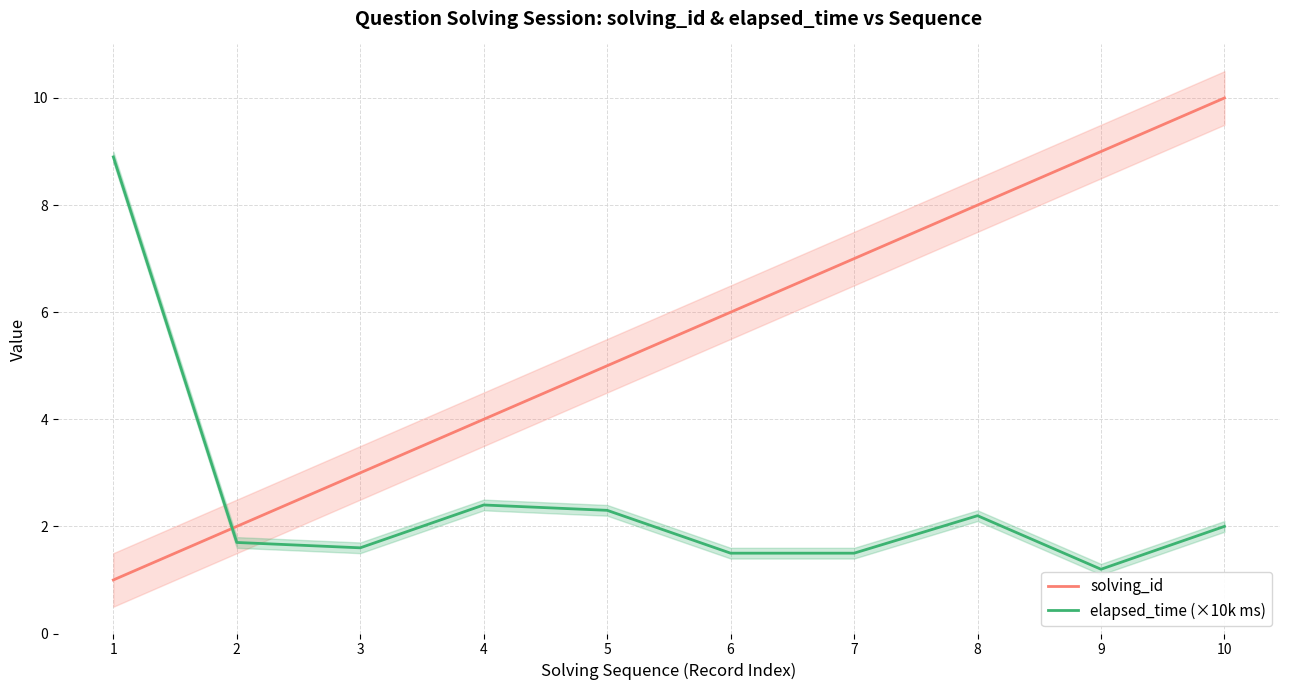

The solving_id series shows 3.0 at 3. True or false?

True